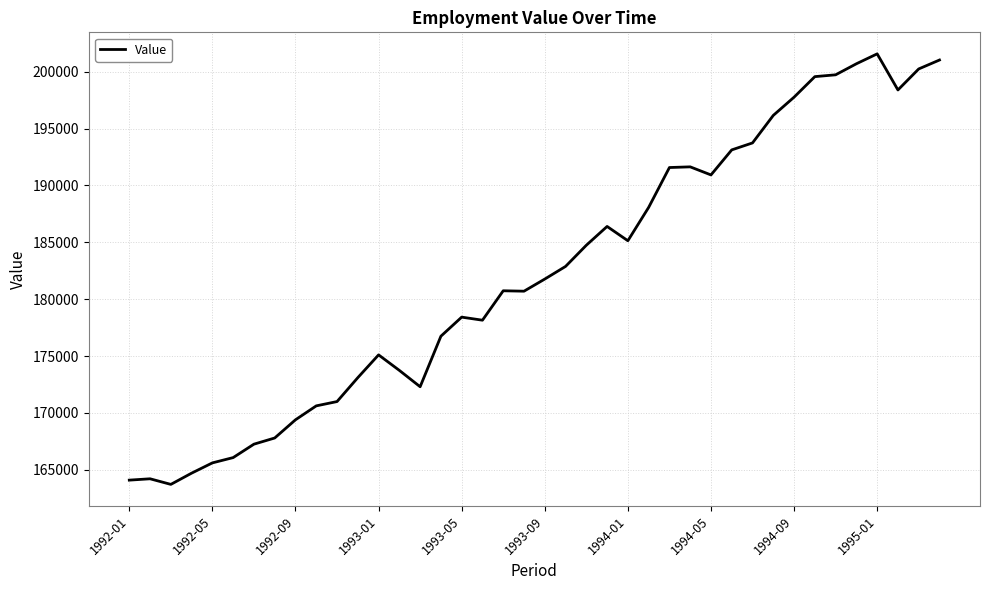

What is the maximum value shown in the chart?

201573